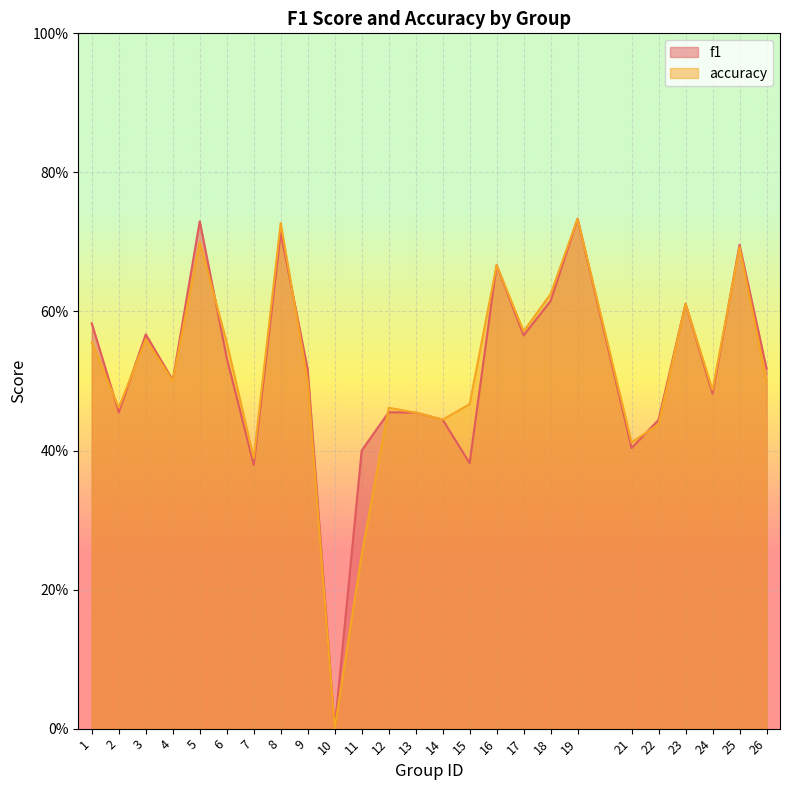

Reading right to left, what are all the values shown in this chart?

f1: 26=0.5	25=0.7	24=0.5	23=0.6	22=0.4	21=0.4	19=0.7	18=0.6	17=0.6	16=0.7	15=0.4	14=0.4	13=0.5	12=0.5	11=0.4	10=0.0	9=0.5	8=0.7	7=0.4	6=0.5	5=0.7	4=0.5	3=0.6	2=0.5	1=0.6
accuracy: 26=0.5	25=0.7	24=0.5	23=0.6	22=0.4	21=0.4	19=0.7	18=0.6	17=0.6	16=0.7	15=0.5	14=0.4	13=0.5	12=0.5	11=0.2	10=0.0	9=0.5	8=0.7	7=0.4	6=0.6	5=0.7	4=0.5	3=0.6	2=0.5	1=0.6